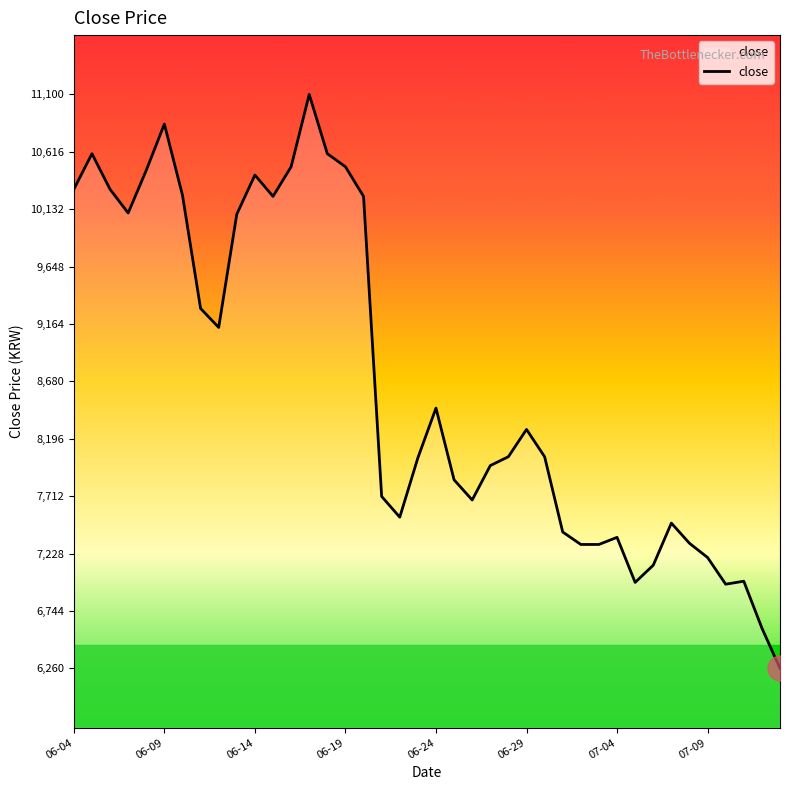

Count the number of data series in this chart.

1